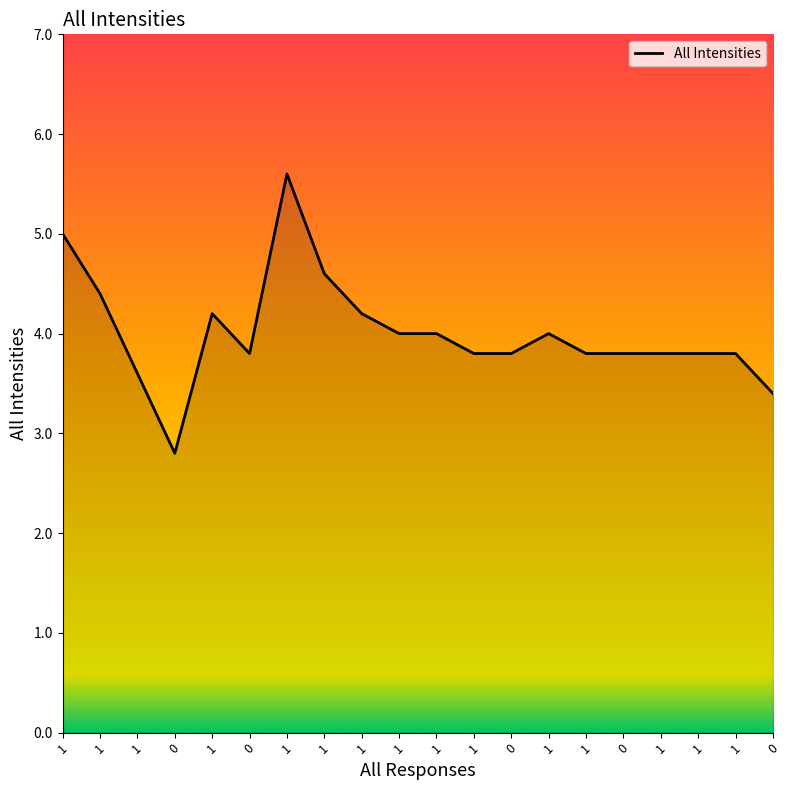

Read the value at 1.

3.8